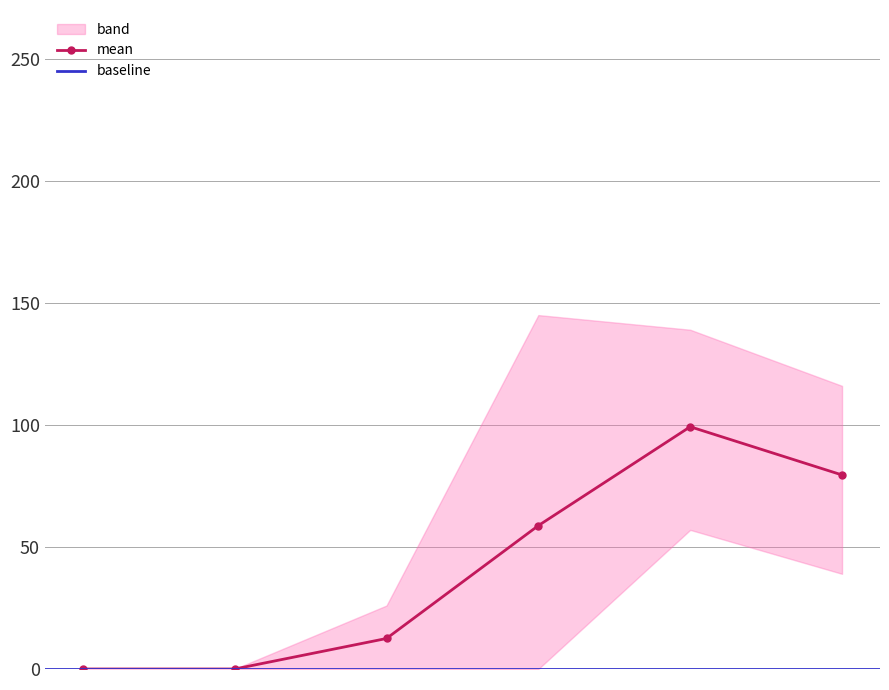

In mean, how many points are higher than both neighbors (excluding endpoints)?

1